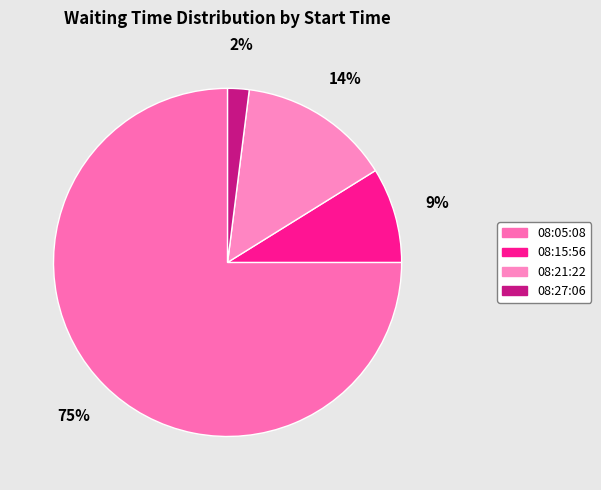

Which category has the biggest portion of the pie?

08:05:08